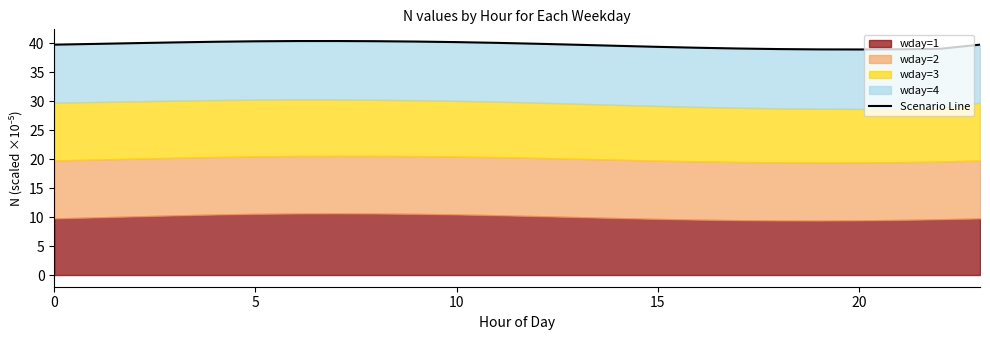

What is the label of the 19th point from the left?

18